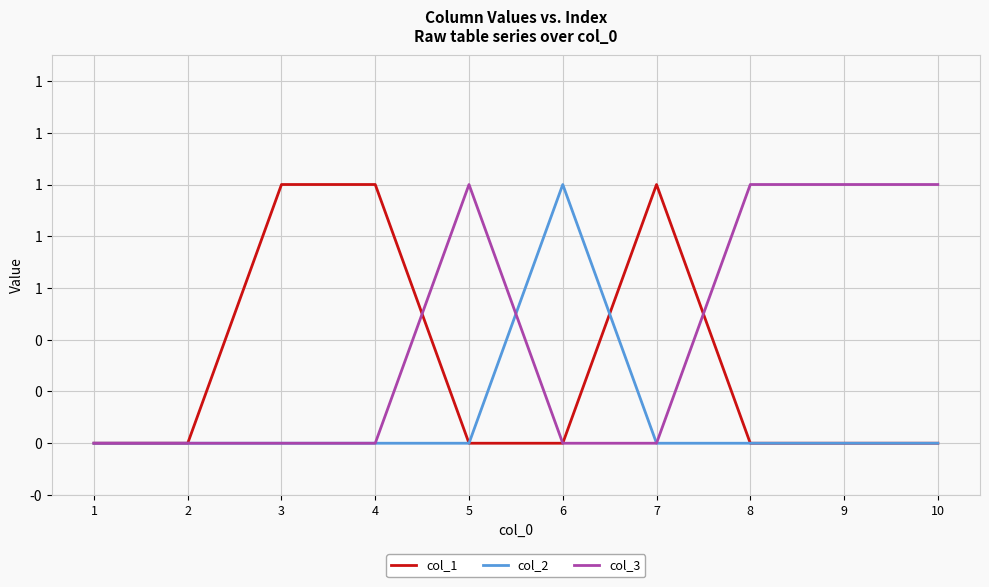

At which category does col_3 reach its first local peak?

5